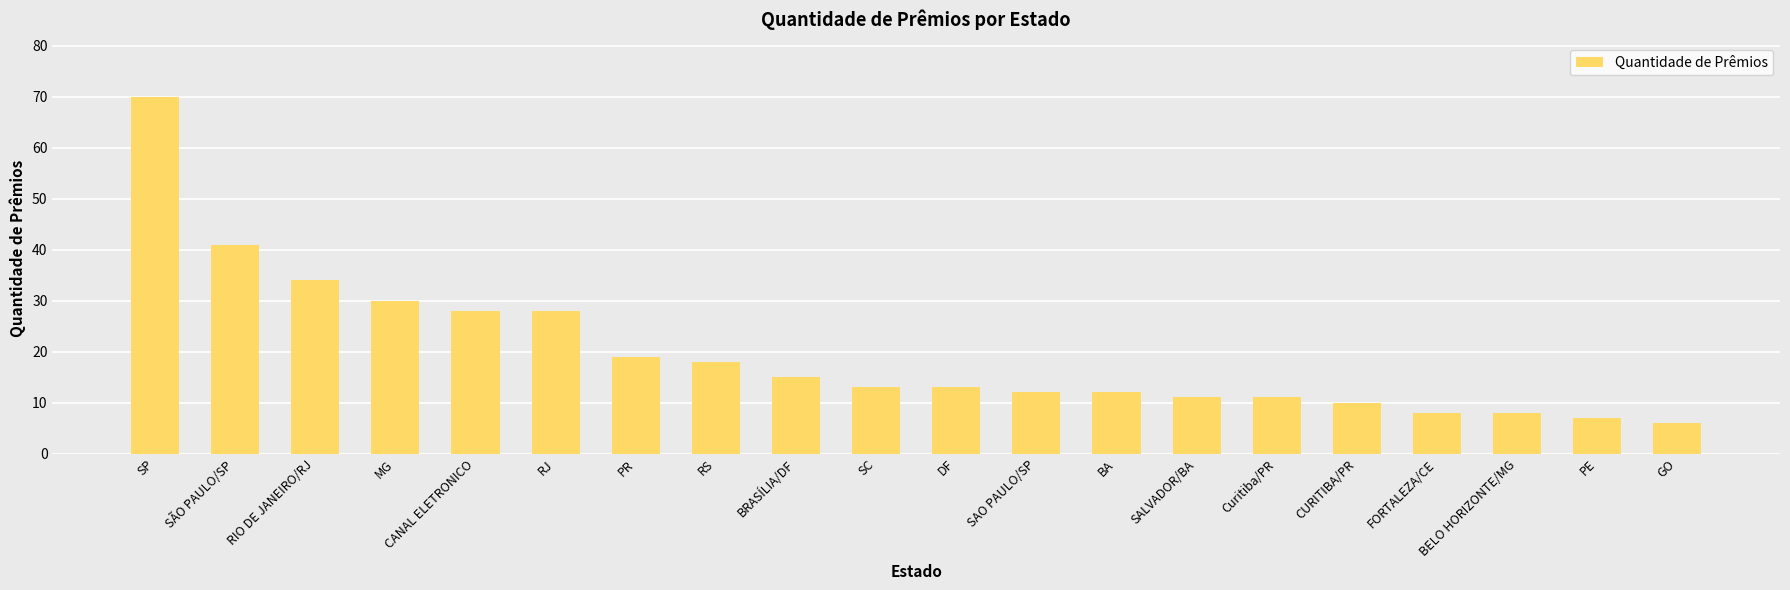

Which has a higher value, SÃO PAULO/SP or MG?

SÃO PAULO/SP